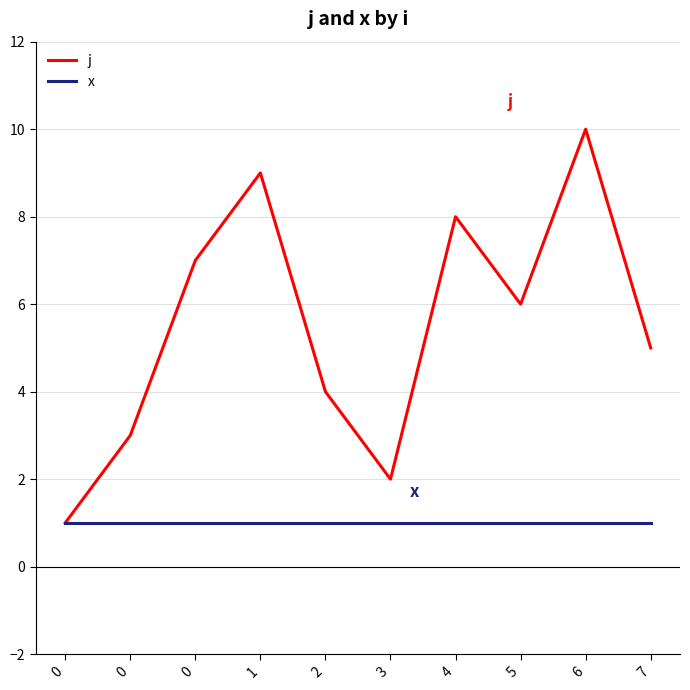

At which category does j reach its first local peak?

1